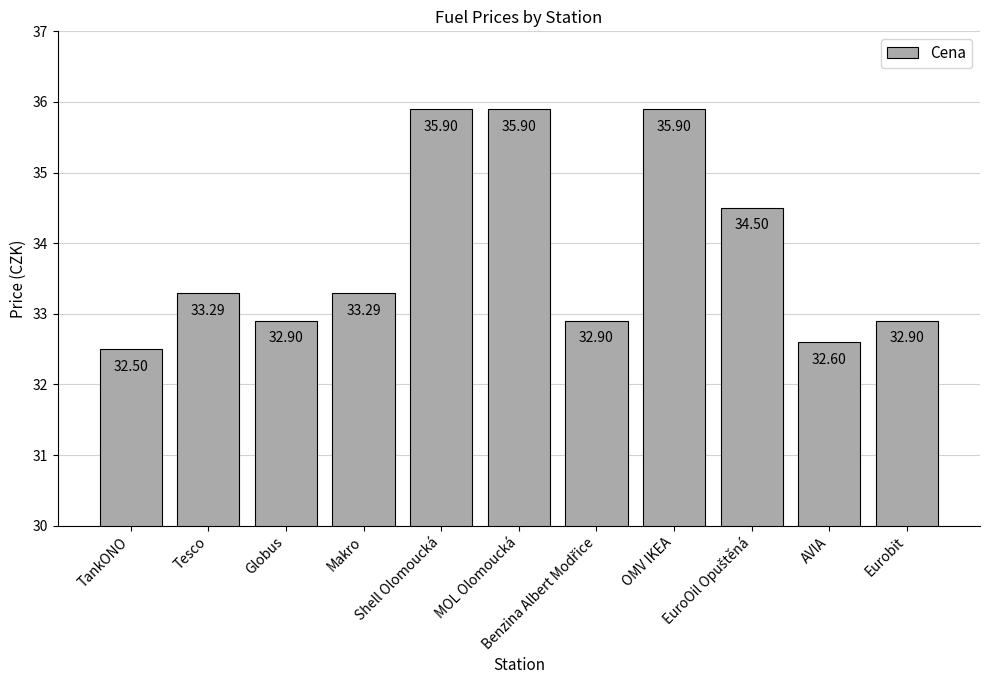

Where does the data first go above 33?

Tesco